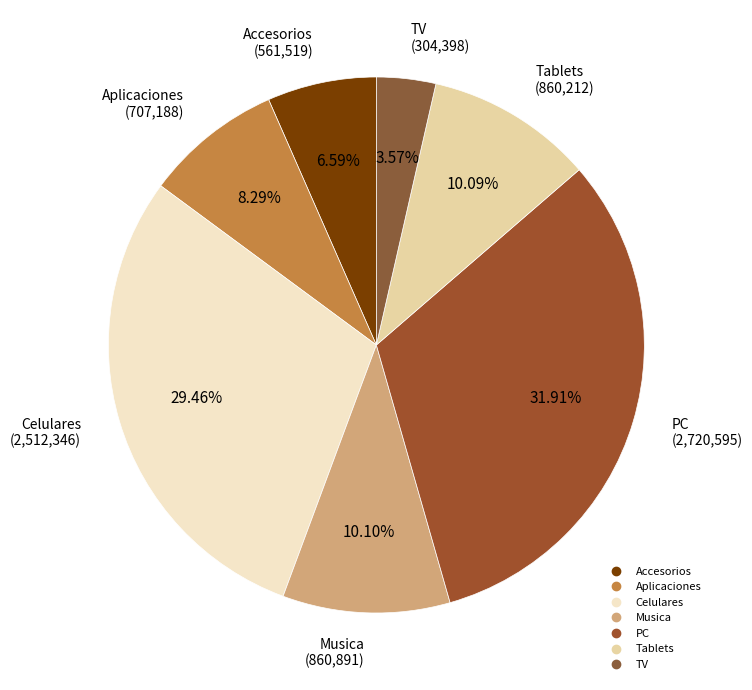

To the nearest percent, what is the average slice percentage?

14%